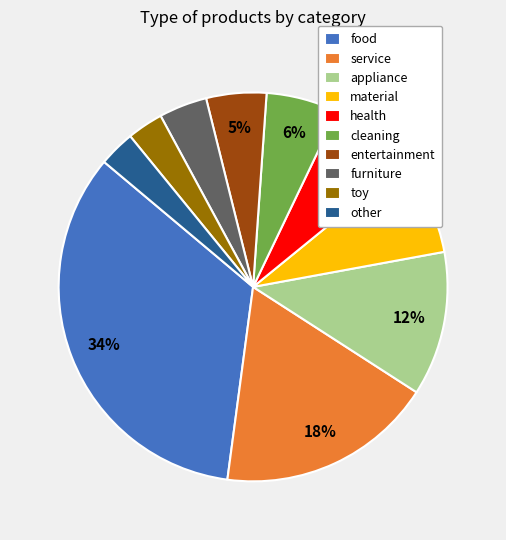

How many segments does this pie chart have?

10